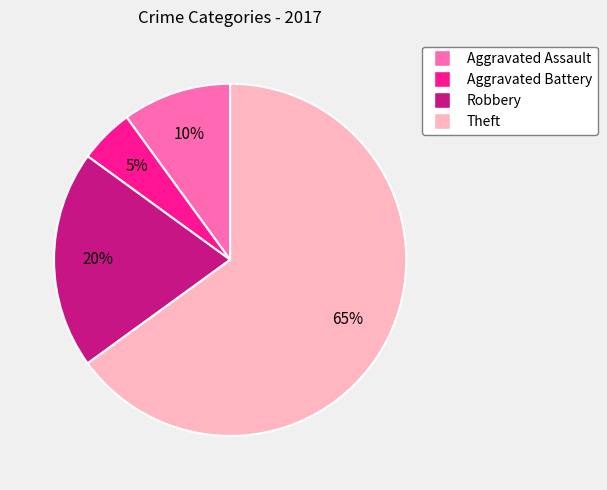

Combined, do Aggravated Assault and Robbery account for over 50%?

No